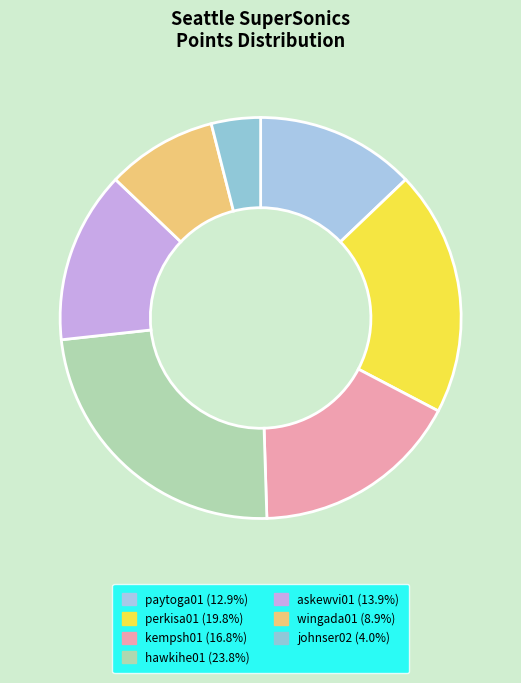

The perkisa01 slice represents 20% of the pie. True or false?

True